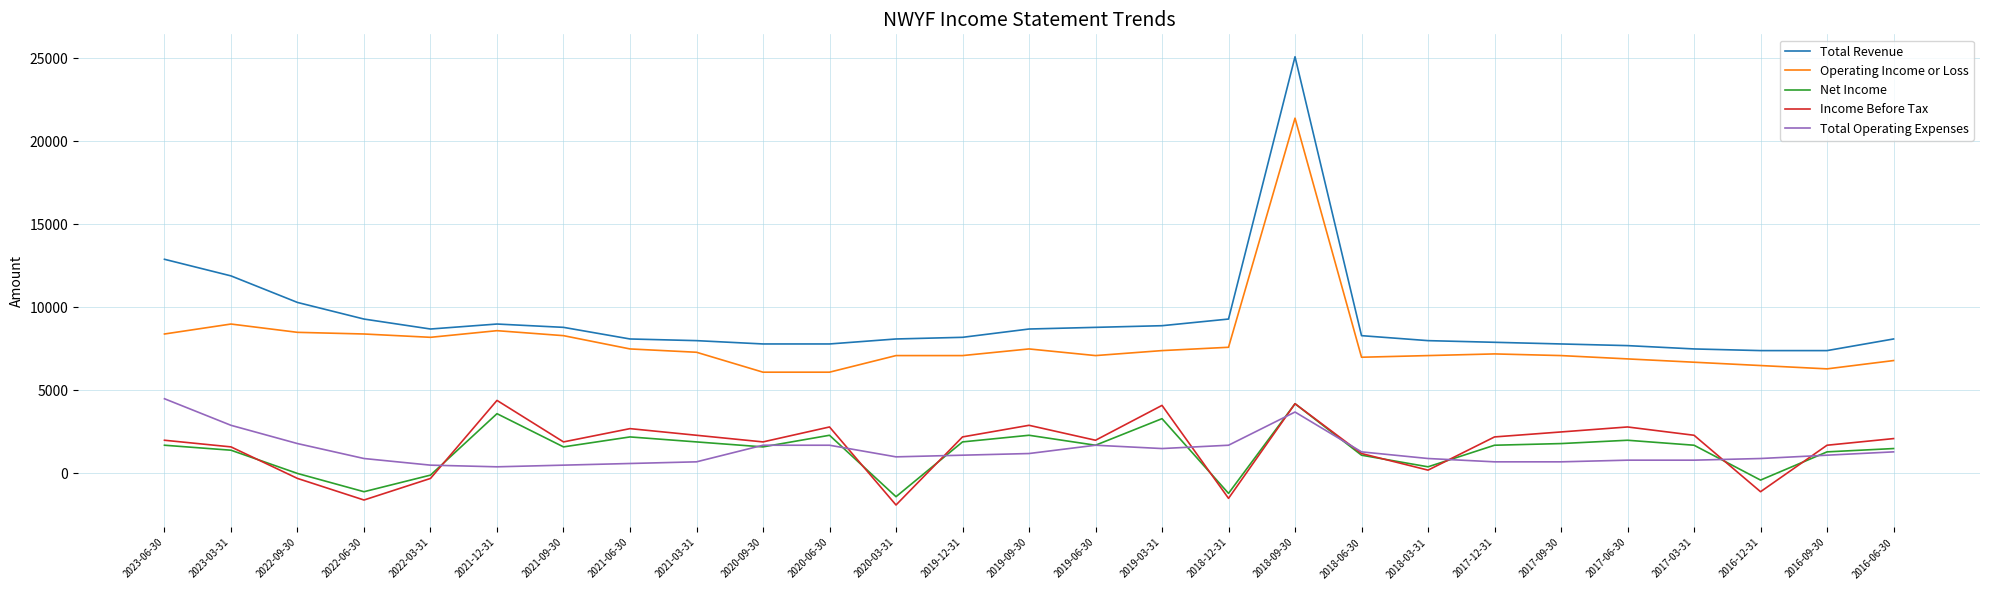

How many lines are shown in the chart?

5